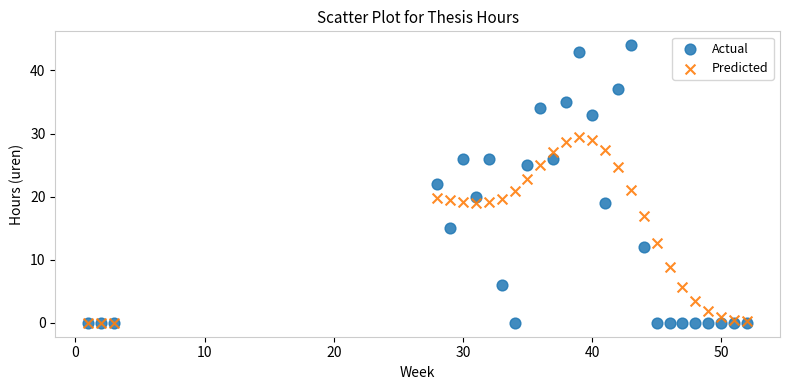

What are all the series names shown in the legend?

Actual, Predicted